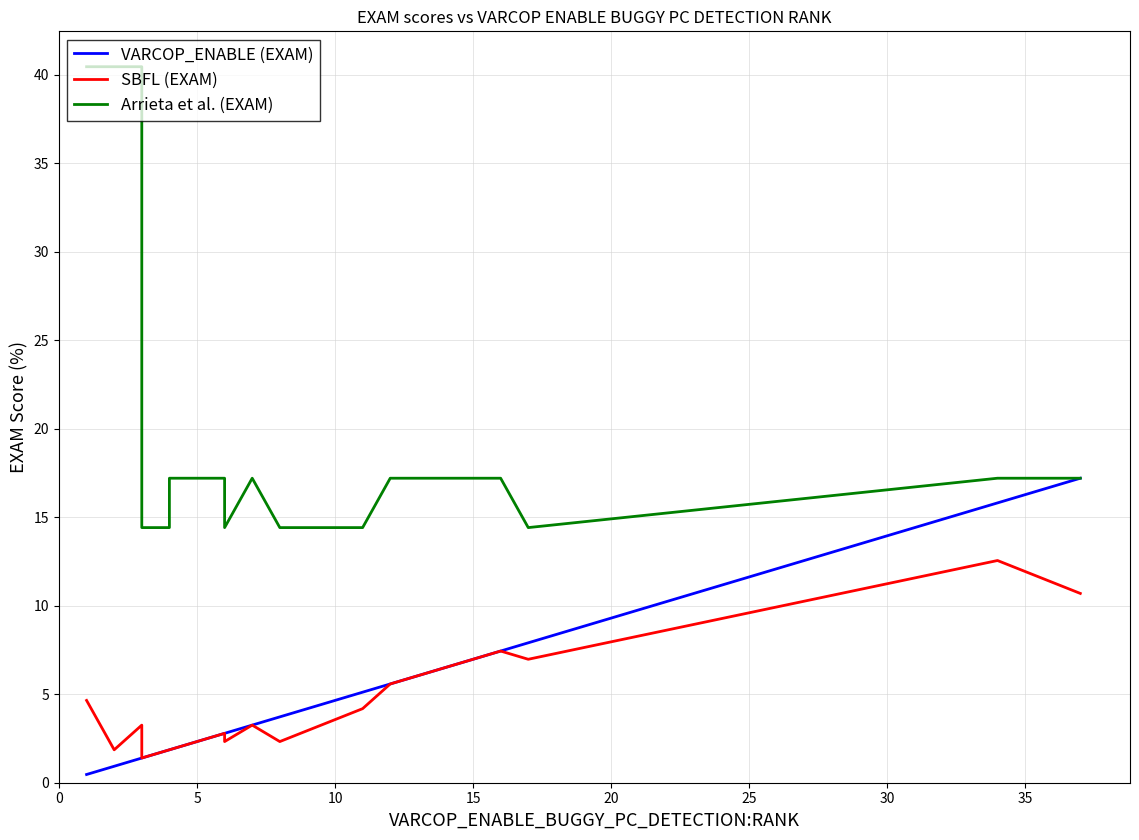

Is the value of SBFL (EXAM) at 13 greater than the value of Arrieta et al. (EXAM) at 14?

No